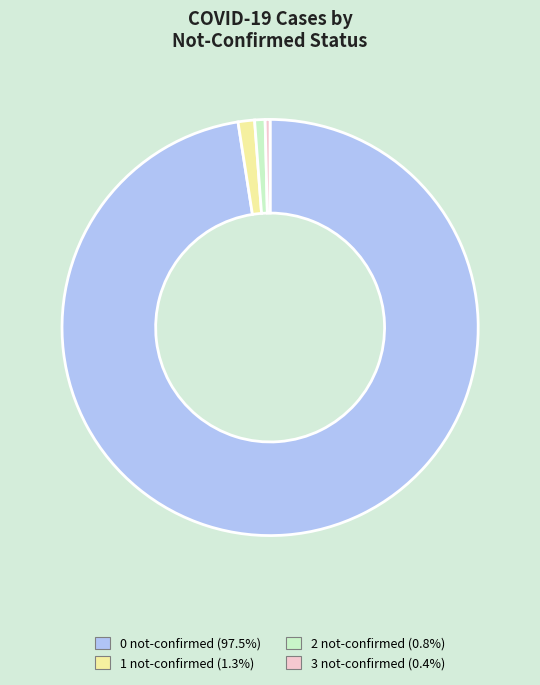

Which has a higher value, 1 not-confirmed or 3 not-confirmed?

1 not-confirmed